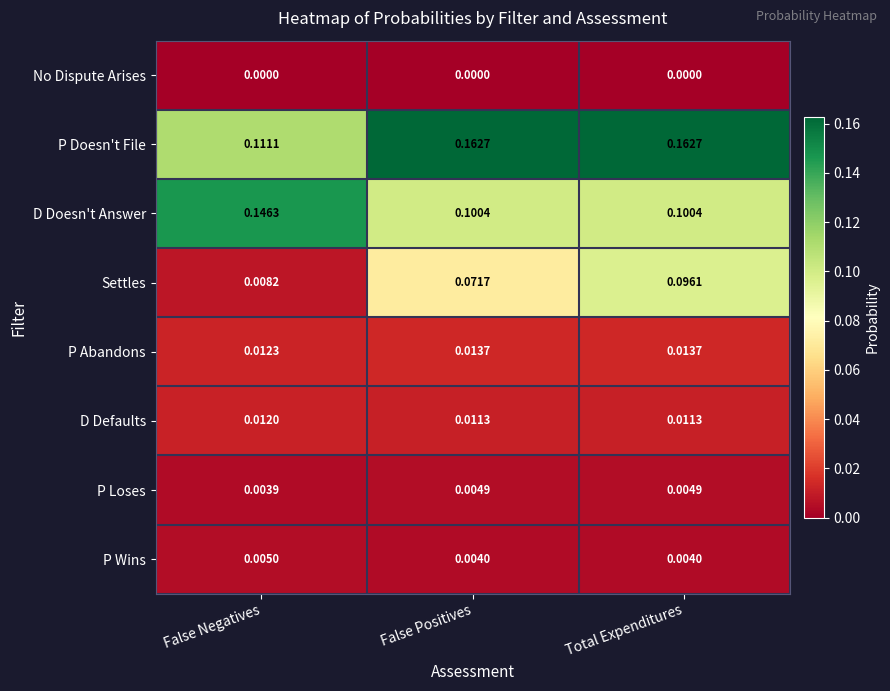

Which series has the largest total across all categories?

P Doesn't File